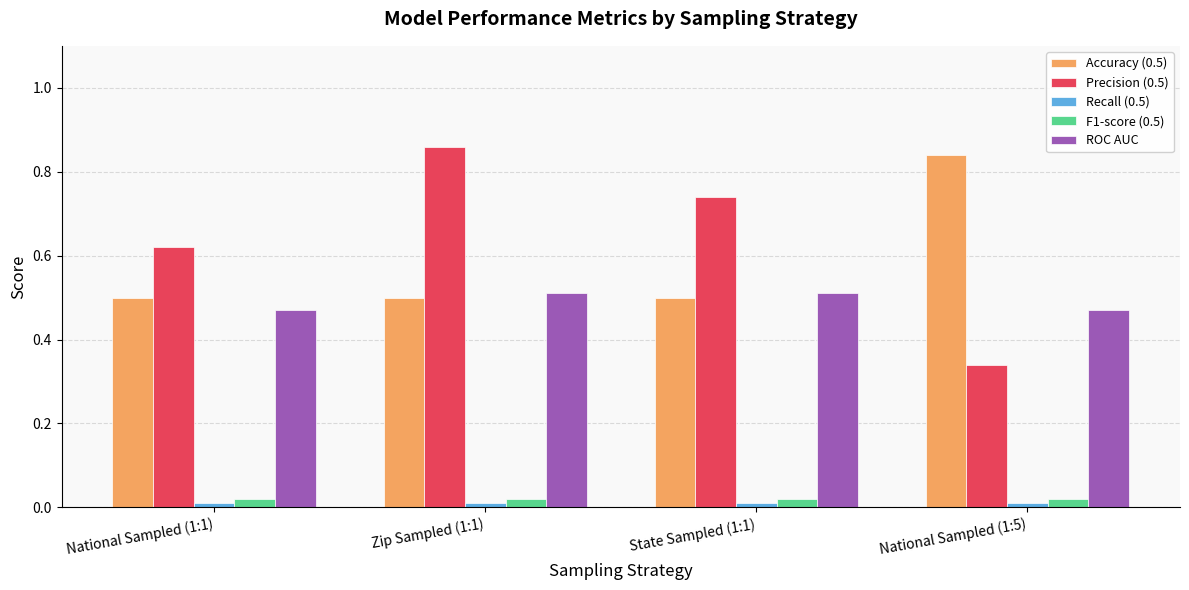

Which category has the highest value across all series?

Zip Sampled (1:1)